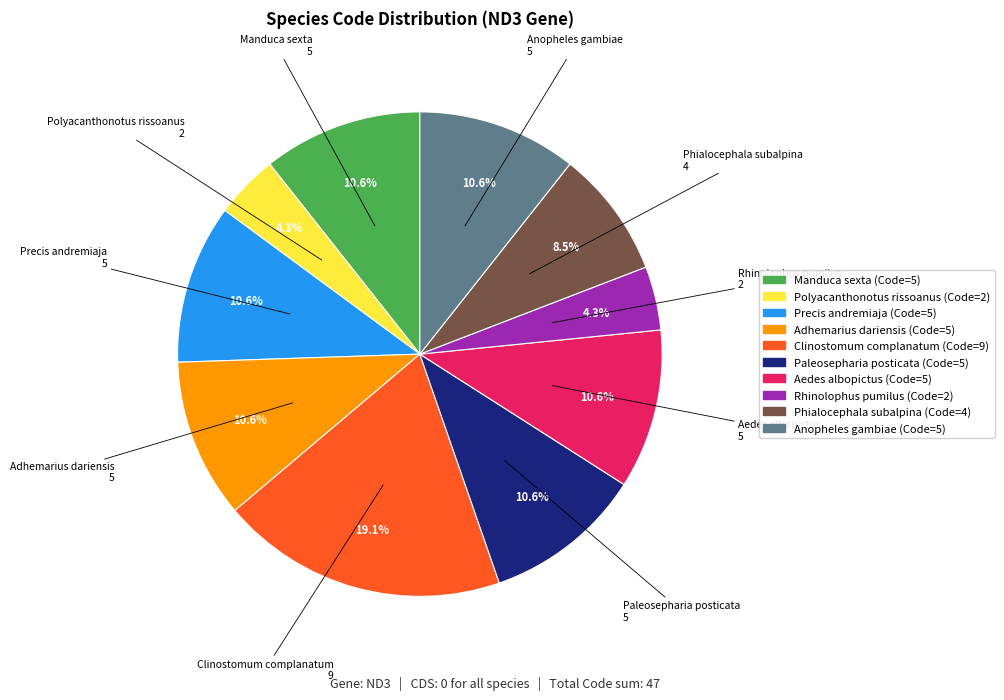

Is Rhinolophus pumilus the majority of the pie?

No